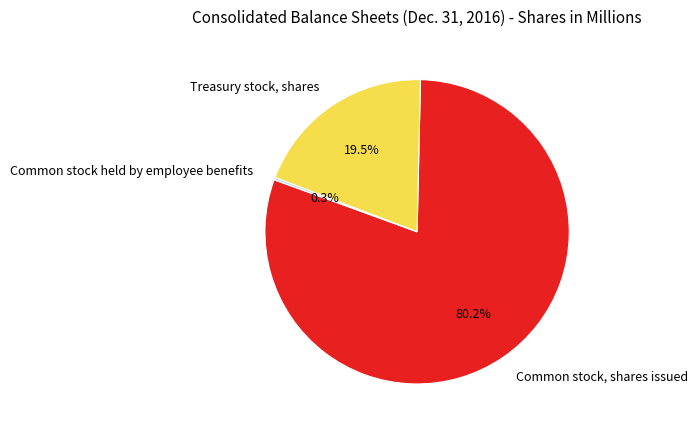

What portion of the pie excludes Treasury stock, shares?

80.5%